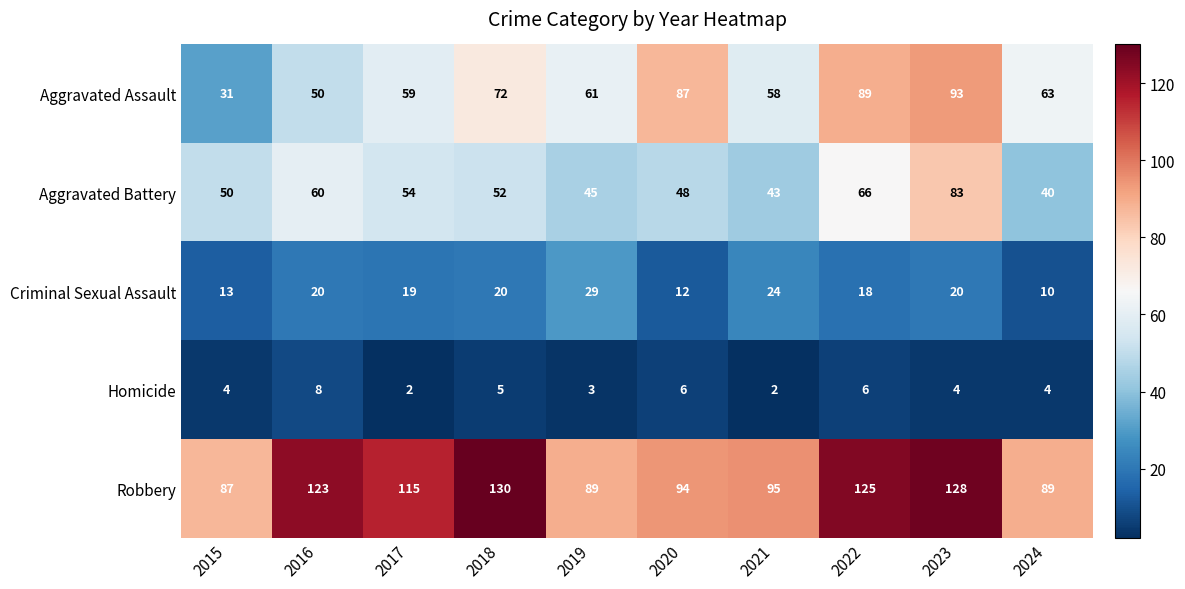

What is the difference between the highest and lowest values at 2024?

85